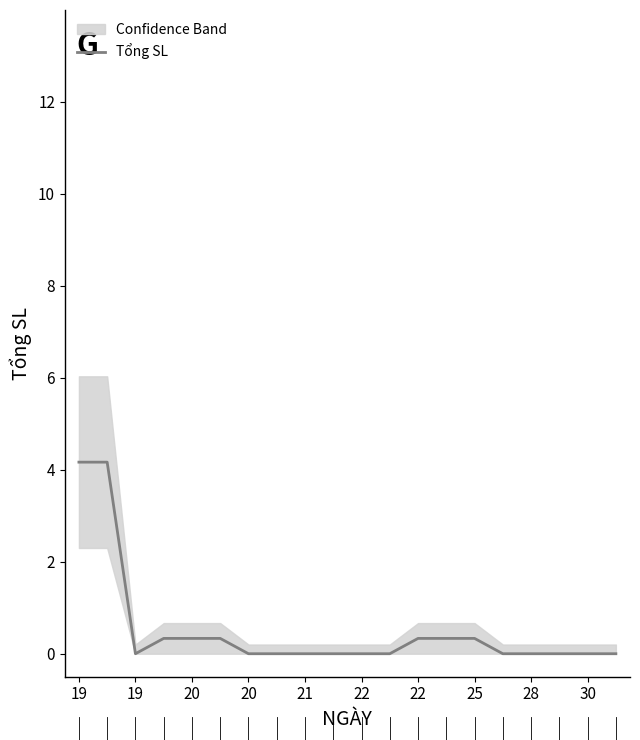

The value at 22 is 0.0. True or false?

True